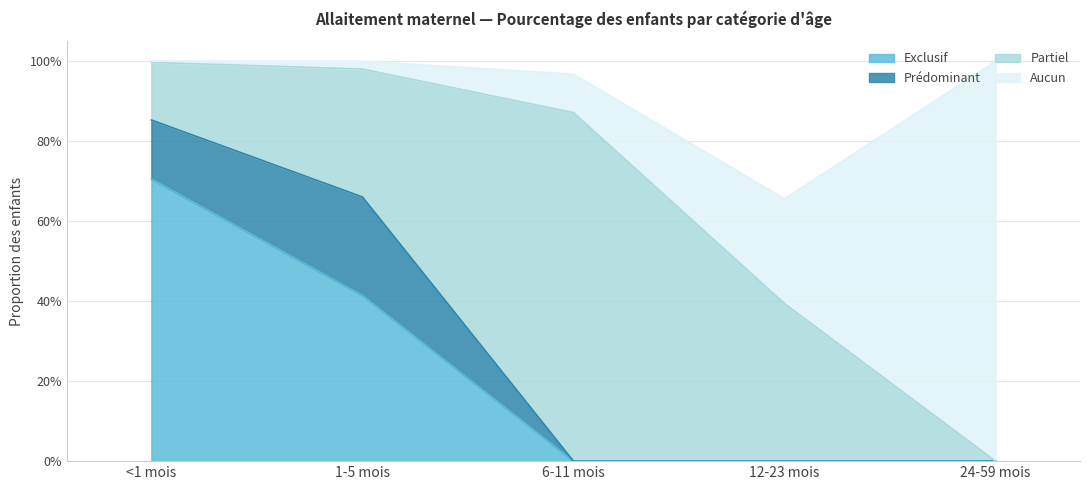

Does the chart have visible grid lines?

Yes